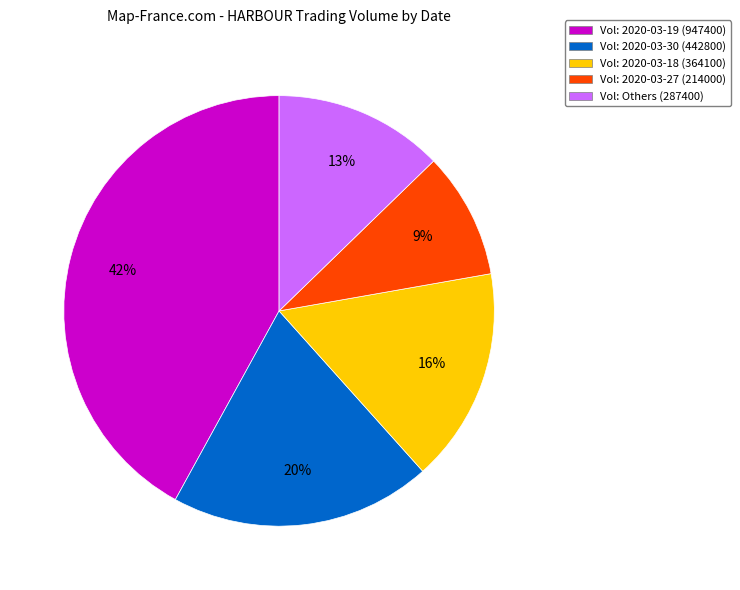

Is there a majority slice in this chart?

No